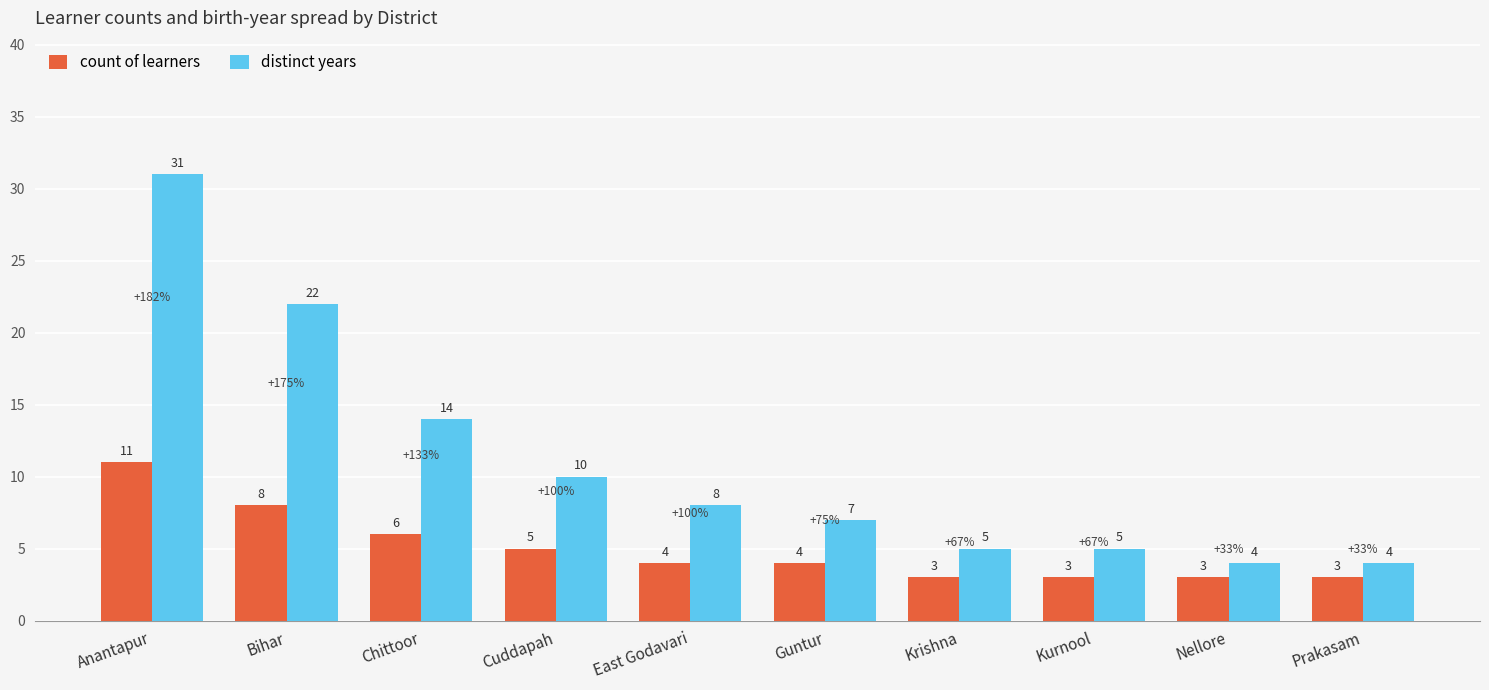

Reading left to right, what are all the values shown in this chart?

count of learners: 11	8	6	5	4	4	3	3	3	3
distinct years: 31	22	14	10	8	7	5	5	4	4